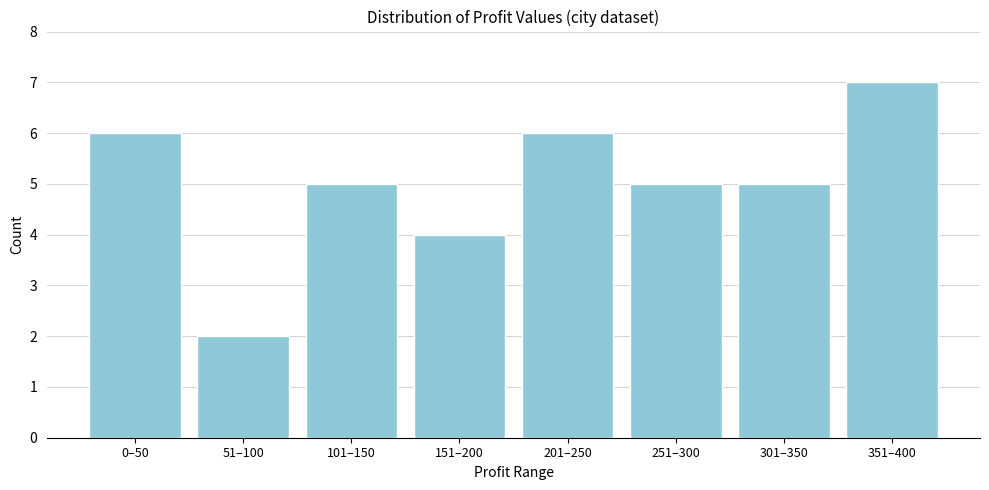

Reading left to right, transcribe all the data shown in this chart.

0–50=6	51–100=2	101–150=5	151–200=4	201–250=6	251–300=5	301–350=5	351–400=7